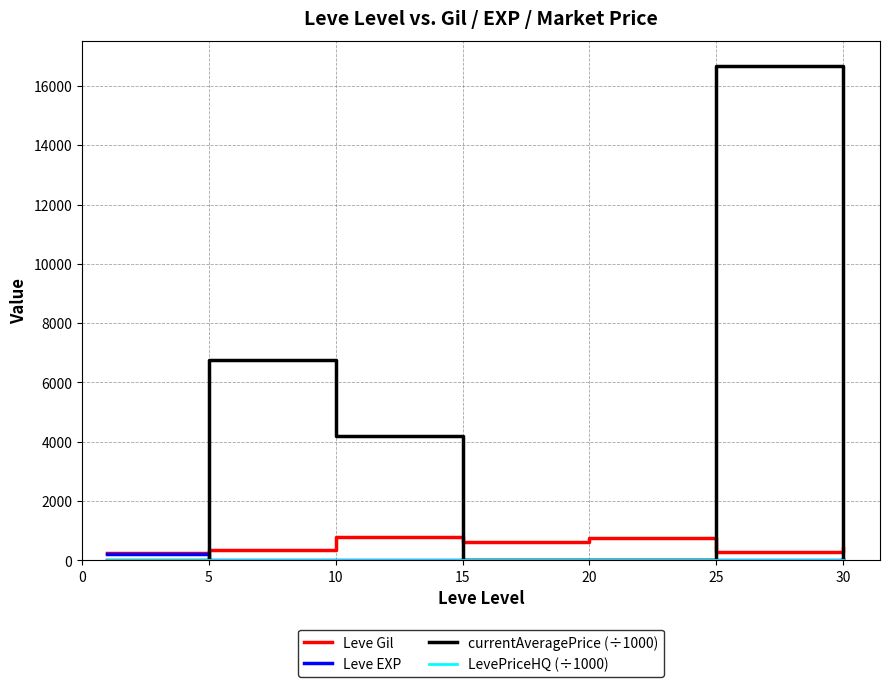

Which series has the widest spread of values?

currentAveragePrice (÷1000)